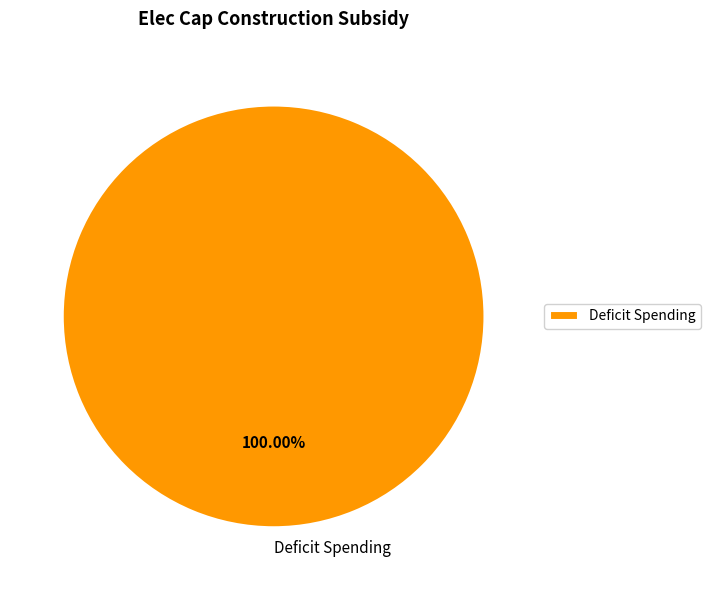

How many segments does this pie chart have?

1